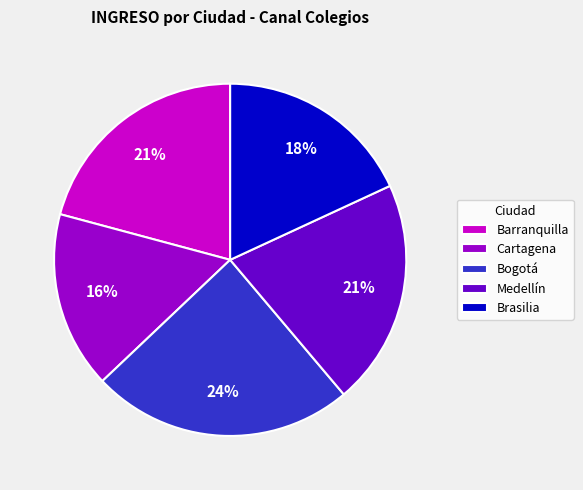

The Bogotá slice represents 24% of the pie. True or false?

True